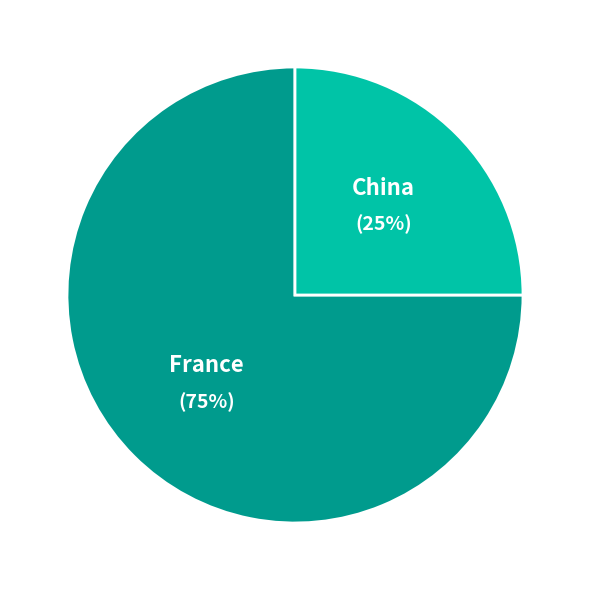

Count the number of slices in the pie.

2